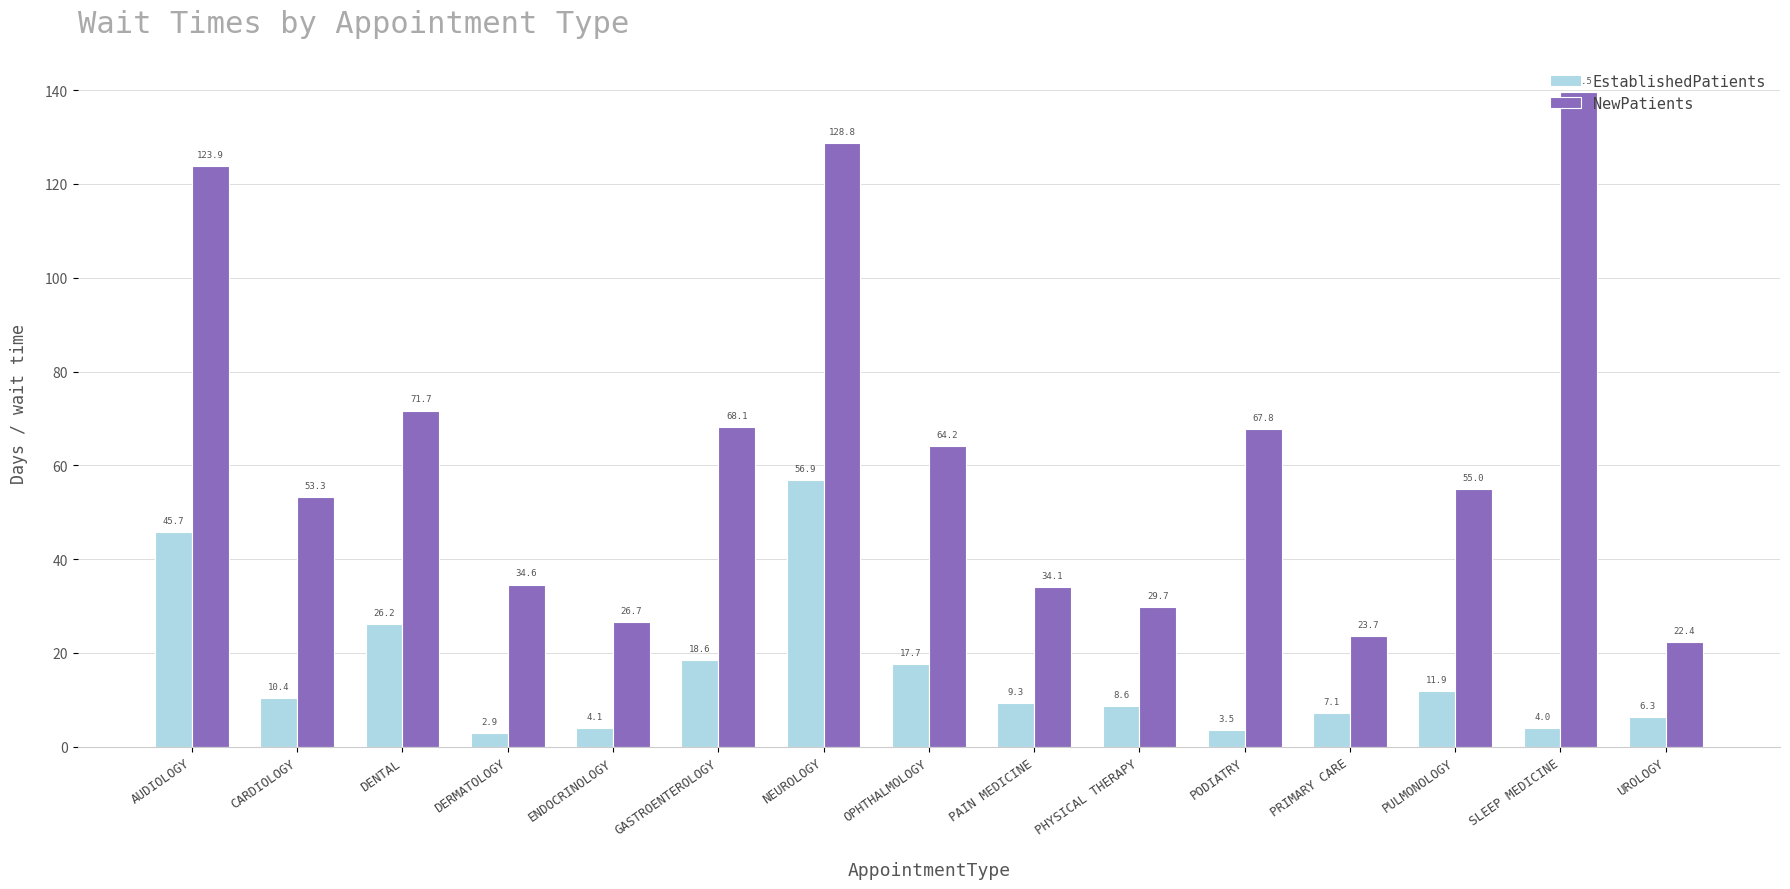

Reading left to right, list all the values displayed in this chart.

EstablishedPatients: AUDIOLOGY=45.7	CARDIOLOGY=10.4	DENTAL=26.2	DERMATOLOGY=2.9	ENDOCRINOLOGY=4.1	GASTROENTEROLOGY=18.6	NEUROLOGY=56.9	OPHTHALMOLOGY=17.7	PAIN MEDICINE=9.3	PHYSICAL THERAPY=8.6	PODIATRY=3.5	PRIMARY CARE=7.1	PULMONOLOGY=11.9	SLEEP MEDICINE=4.0	UROLOGY=6.3
NewPatients: AUDIOLOGY=123.9	CARDIOLOGY=53.3	DENTAL=71.7	DERMATOLOGY=34.6	ENDOCRINOLOGY=26.7	GASTROENTEROLOGY=68.1	NEUROLOGY=128.8	OPHTHALMOLOGY=64.2	PAIN MEDICINE=34.1	PHYSICAL THERAPY=29.7	PODIATRY=67.8	PRIMARY CARE=23.7	PULMONOLOGY=55.0	SLEEP MEDICINE=139.5	UROLOGY=22.4